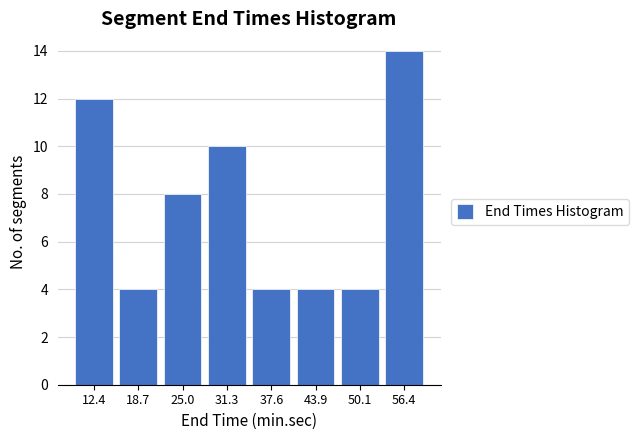

Reading left to right, transcribe this chart: for each bar, give the range it covers on the x-axis and its height. Neither the bar edges nor the heights are printed on the chart, so give them approximately, as read against the axes.

9 to 16: 12
16 to 22: 4
22 to 28: 8
28 to 34: 10
34 to 41: 4
41 to 47: 4
47 to 53: 4
53 to 60: 14